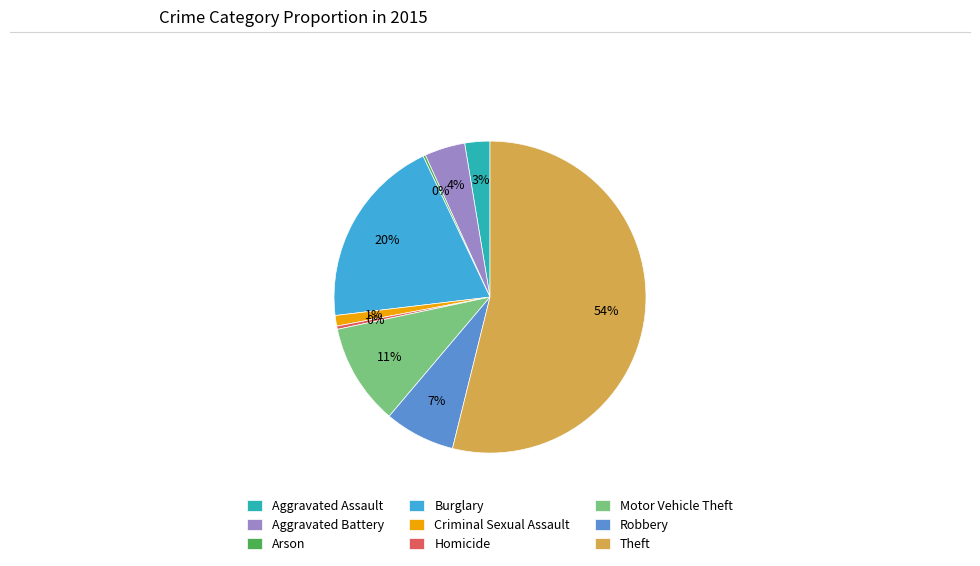

Is there a majority slice in this chart?

Yes